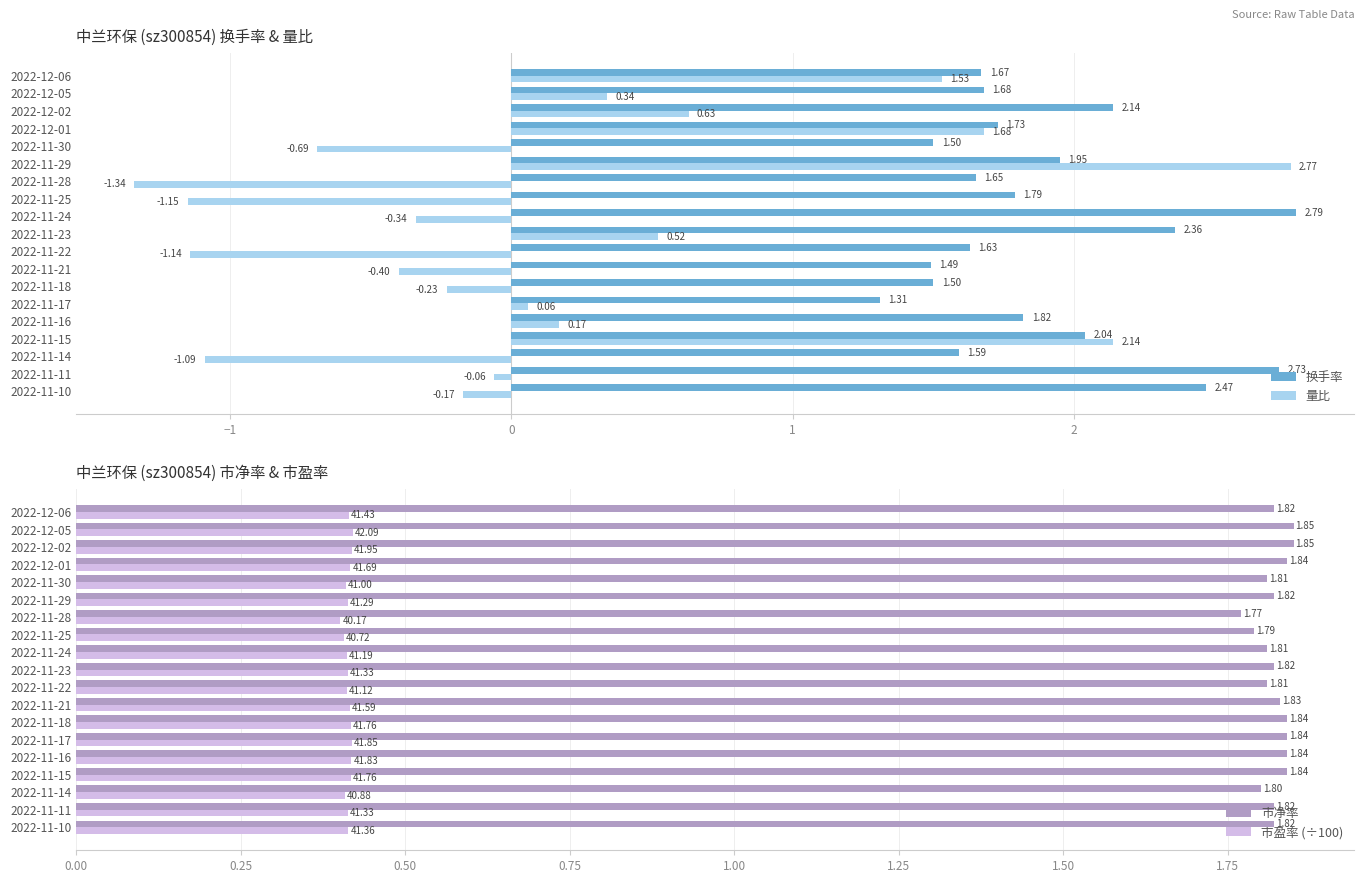

What is the difference between the maximum and minimum values in the 换手率 series?

1.5